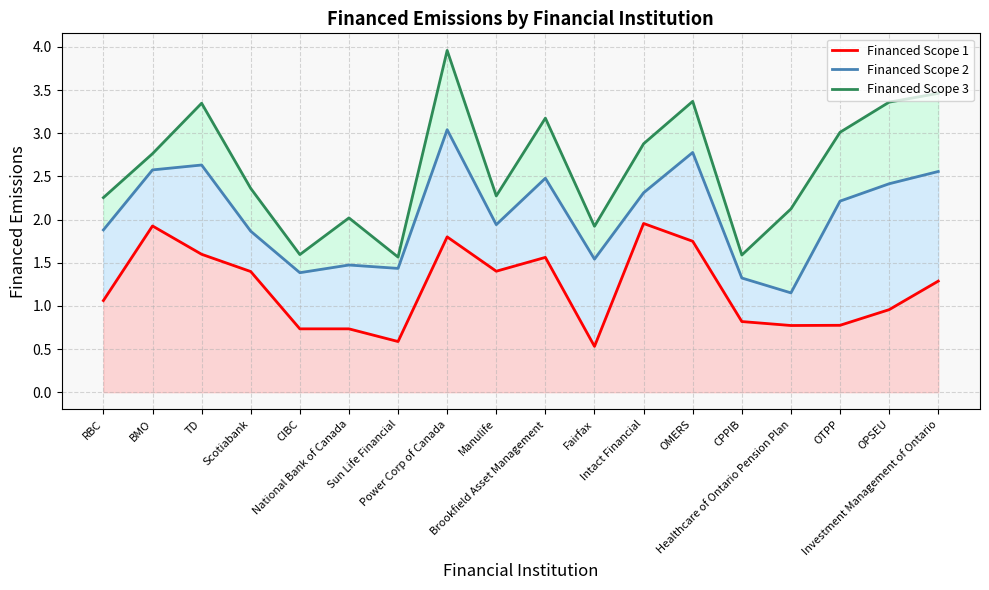

Is the value of Financed Scope 2 at Healthcare of Ontario Pension Plan greater than the value of Financed Scope 1 at Healthcare of Ontario Pension Plan?

Yes